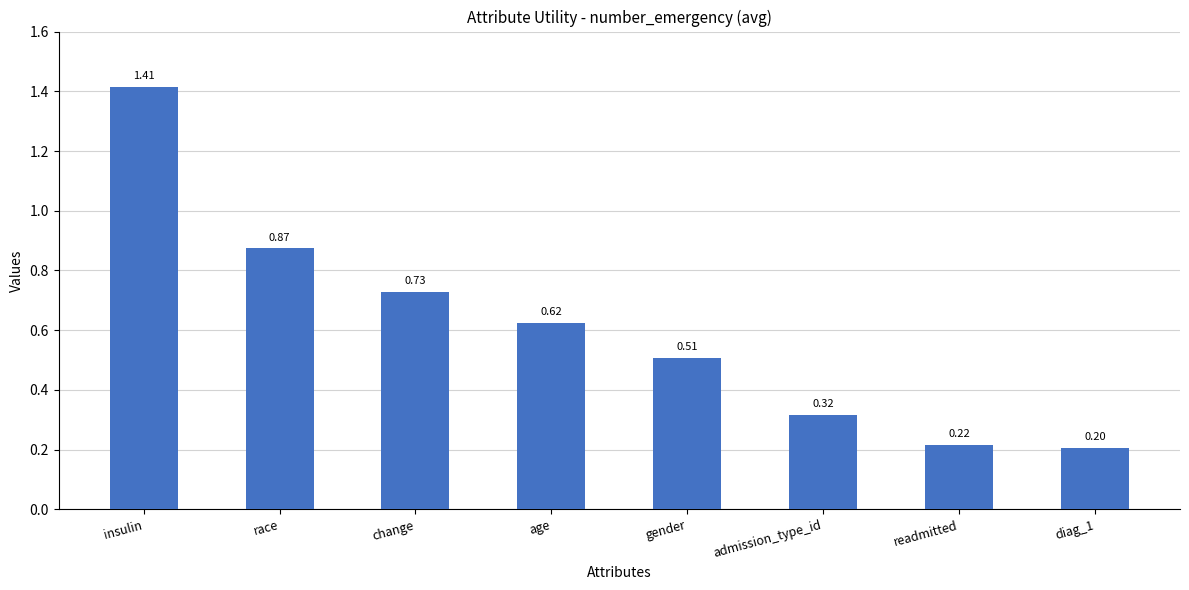

List the labels in order of value, smallest first.

diag_1, readmitted, admission_type_id, gender, age, change, race, insulin